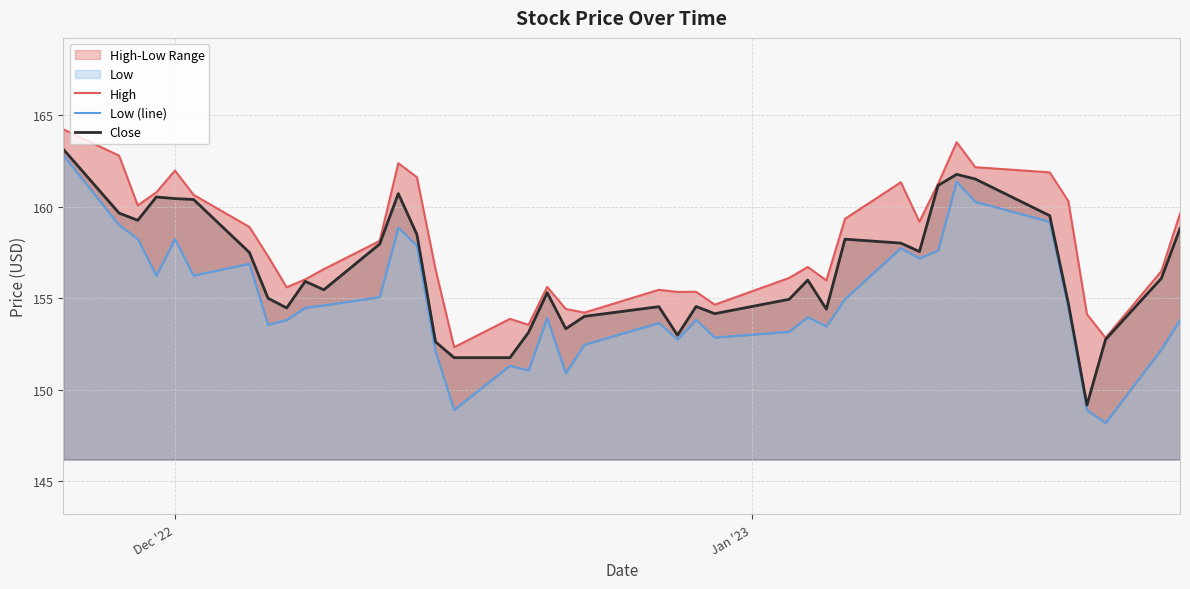

What is the lowest value of the Close series?

149.2